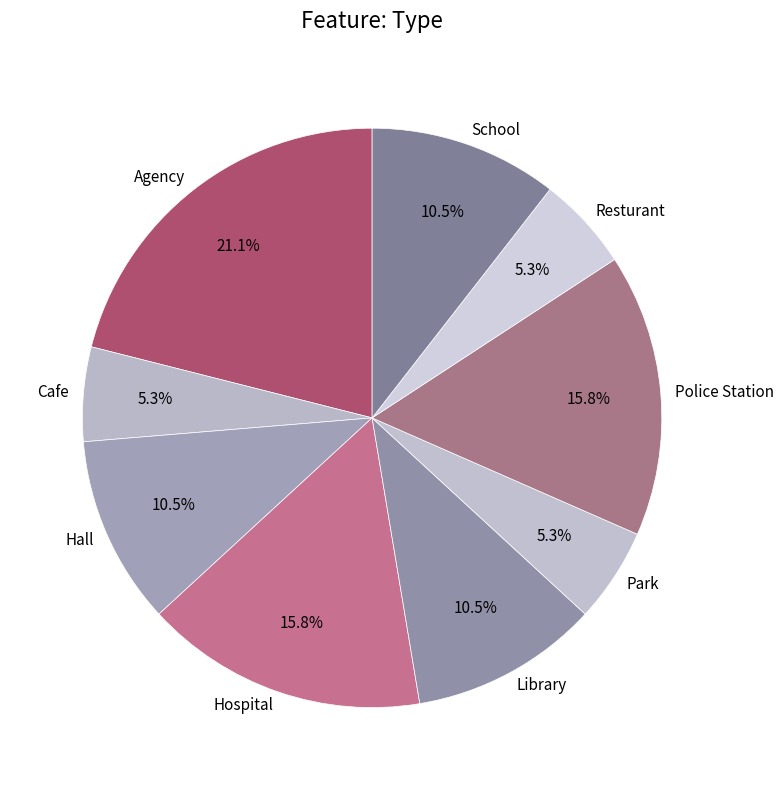

What percentage do Hall and Park together represent?

15.8%